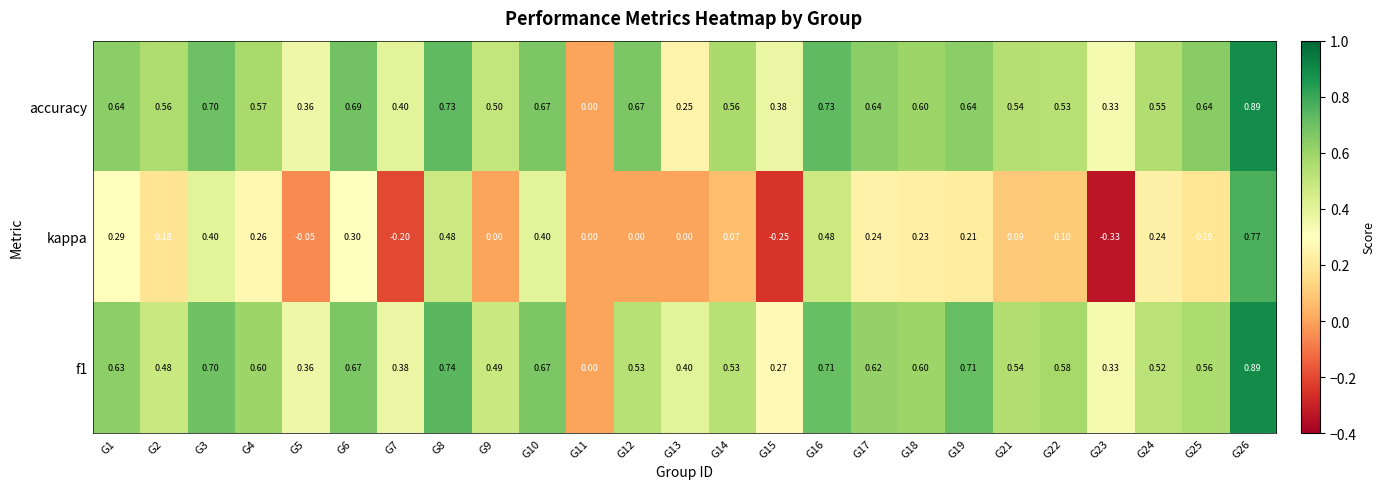

Count the number of data series in this chart.

3